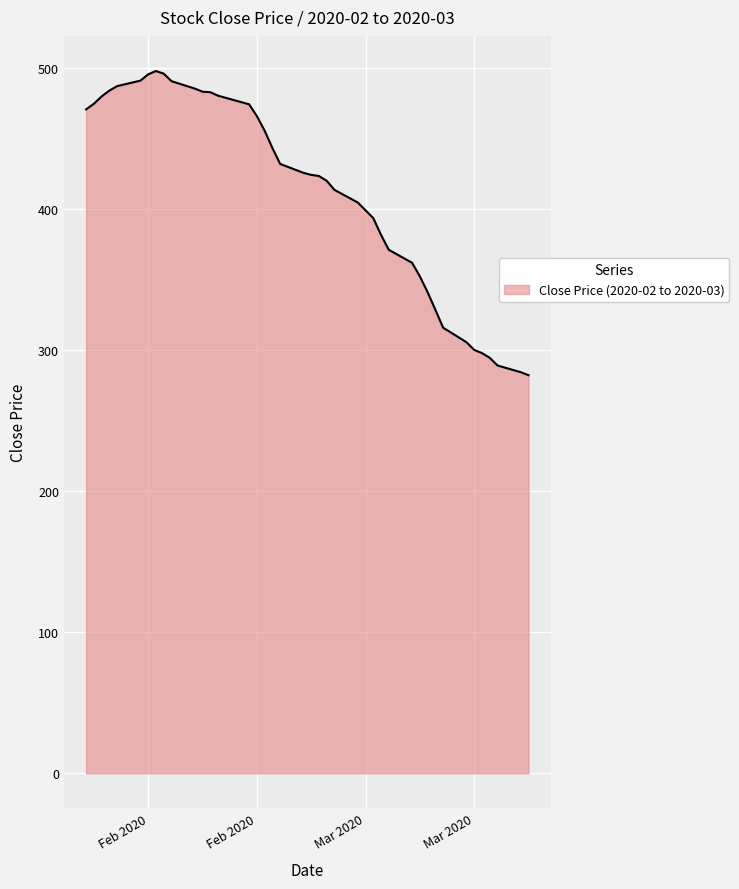

What is the difference between the maximum and minimum values?

215.6